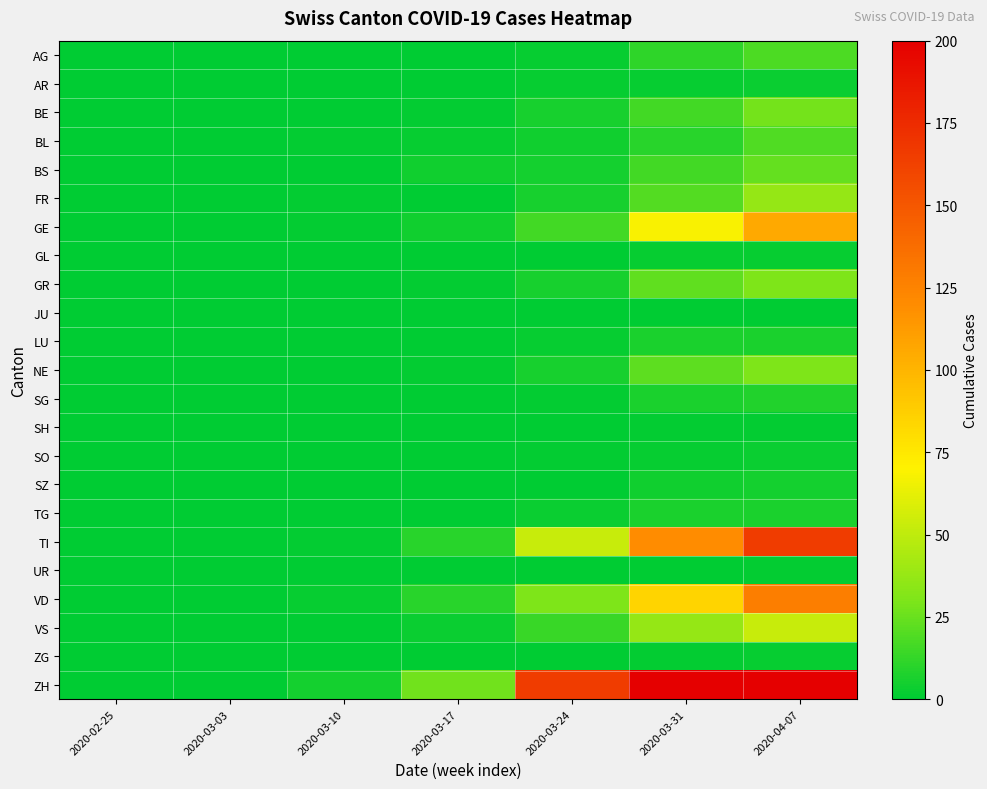

At 2020-04-07, list the series in order from largest to smallest.

ZH, TI, VD, GE, VS, FR, GR, NE, BE, BS, BL, AG, SG, LU, TG, SZ, AR, SO, GL, ZG, SH, UR, JU